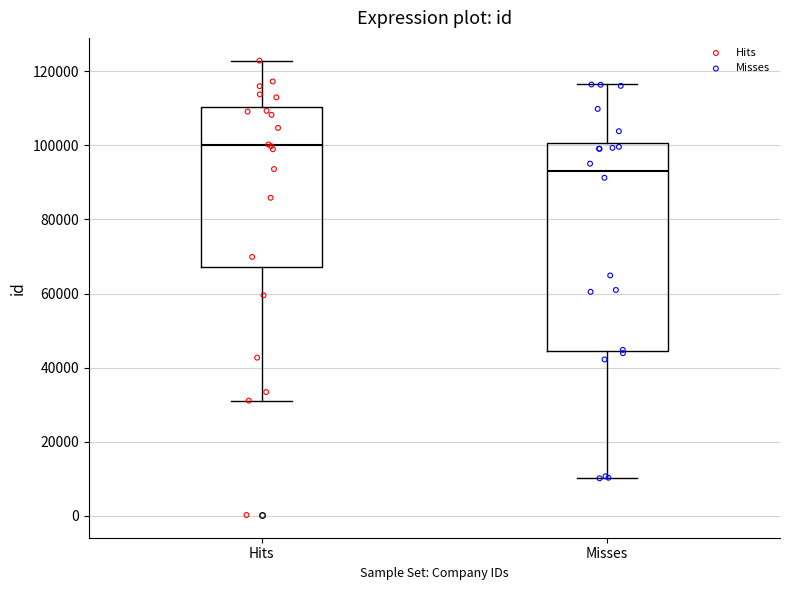

Which box's median line is the highest?

Hits